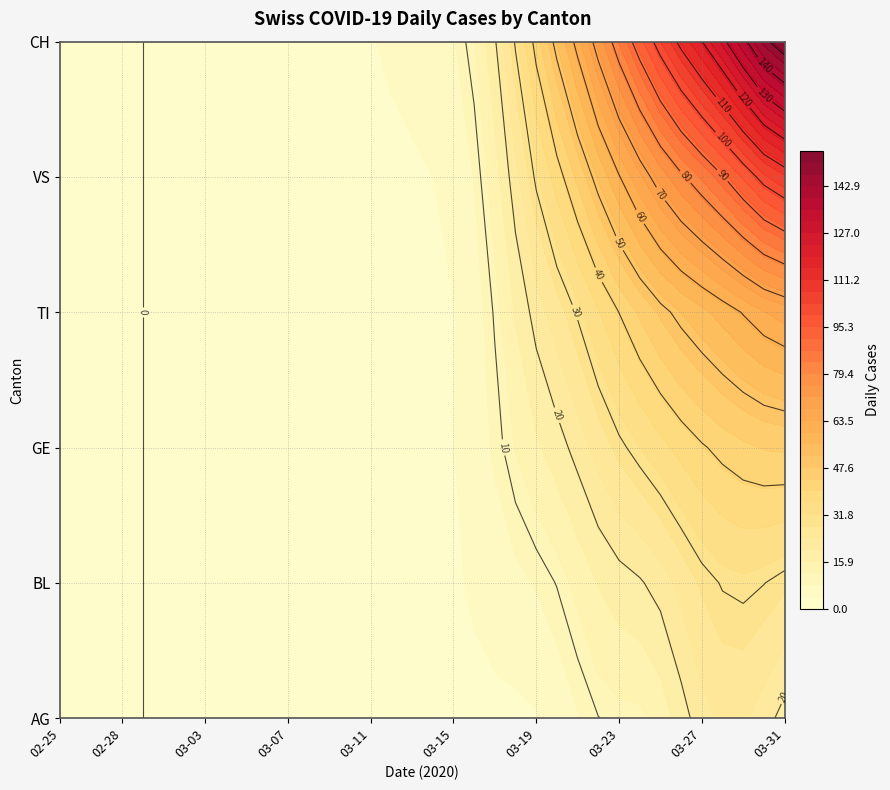

At 12, list the series in order from largest to smallest.

CH, BL, VS, AG, GE, TI